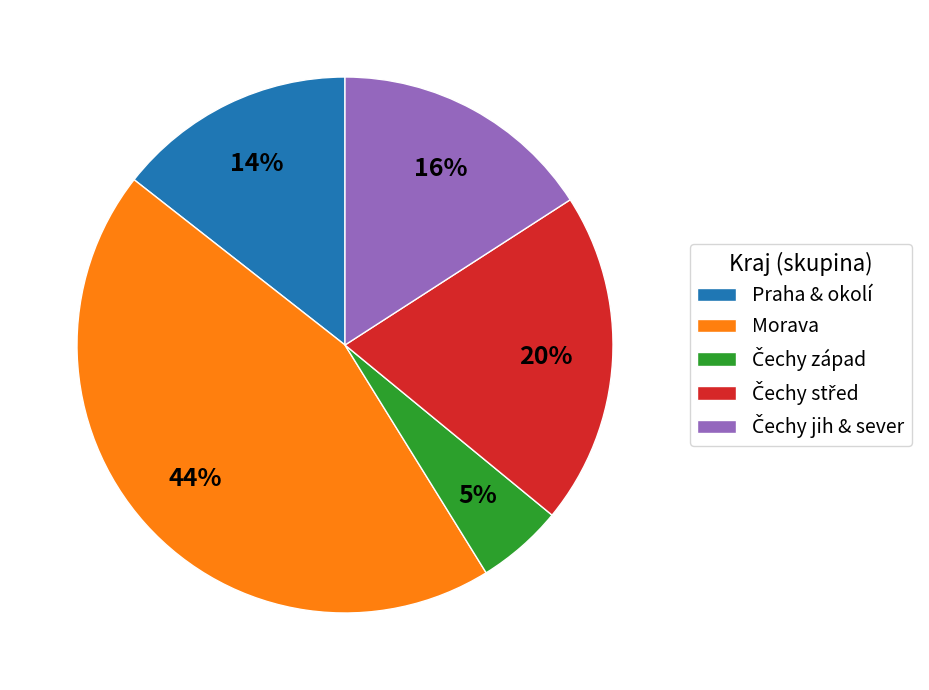

To the nearest percent, what is the average slice percentage?

20%